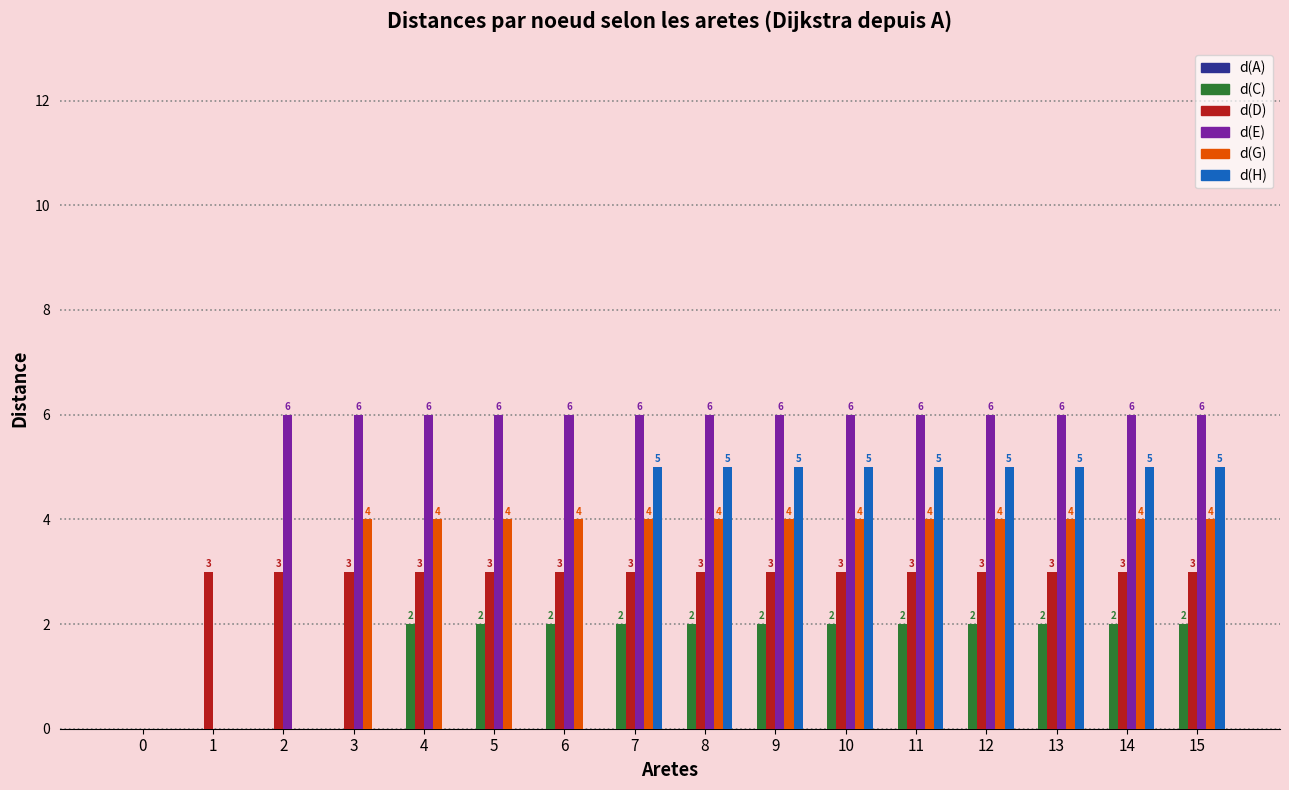

What is the maximum value shown in the chart?

6